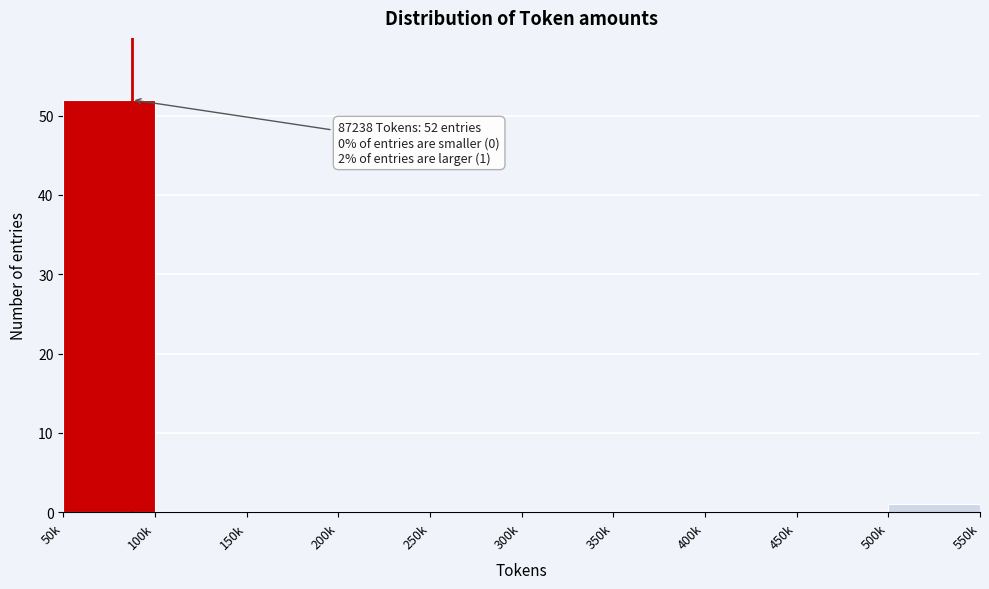

Is it true that the value at 450k is 30?

False